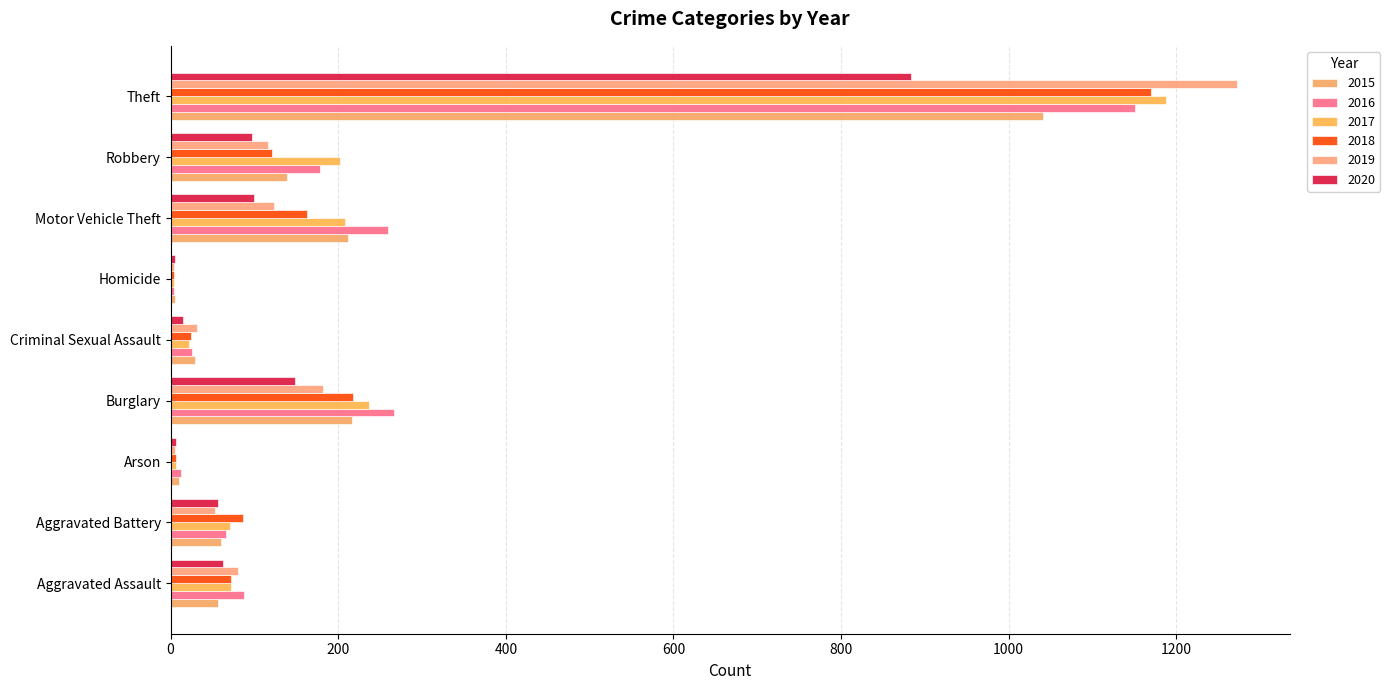

Reading left to right, transcribe all the data shown in this chart.

2015: 56	60	10	216	29	5	212	139	1041
2016: 88	66	12	266	25	4	259	178	1151
2017: 72	71	7	237	22	4	208	202	1188
2018: 72	86	7	218	24	4	163	121	1170
2019: 80	53	5	182	31	4	123	116	1272
2020: 62	57	7	148	15	5	99	97	884